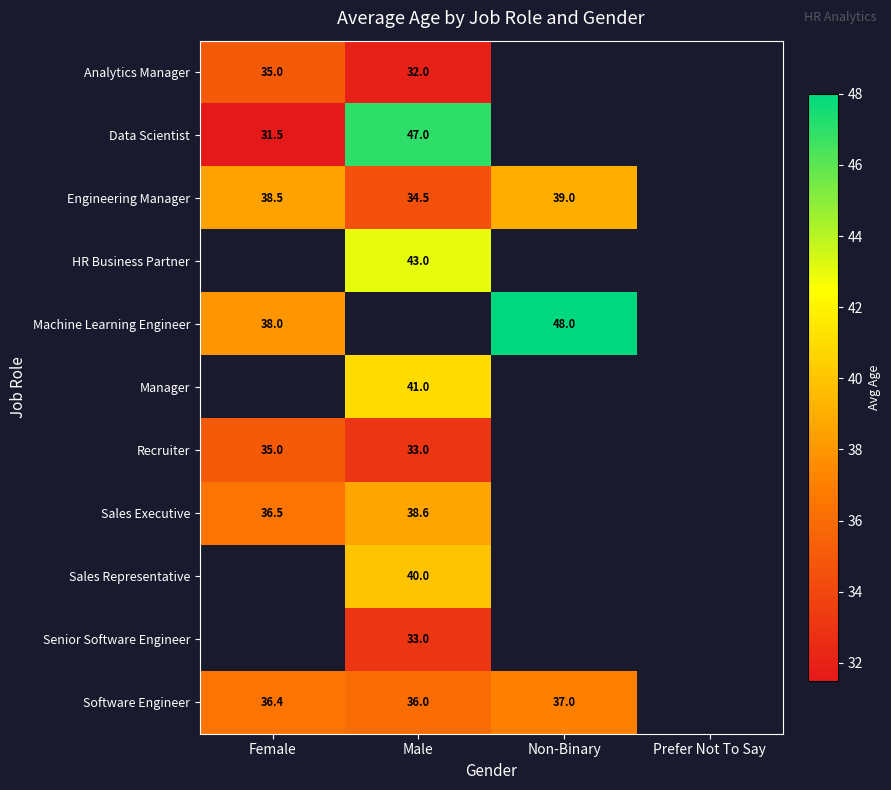

The value of Software Engineer at Non-Binary is 57.6. True or false?

False